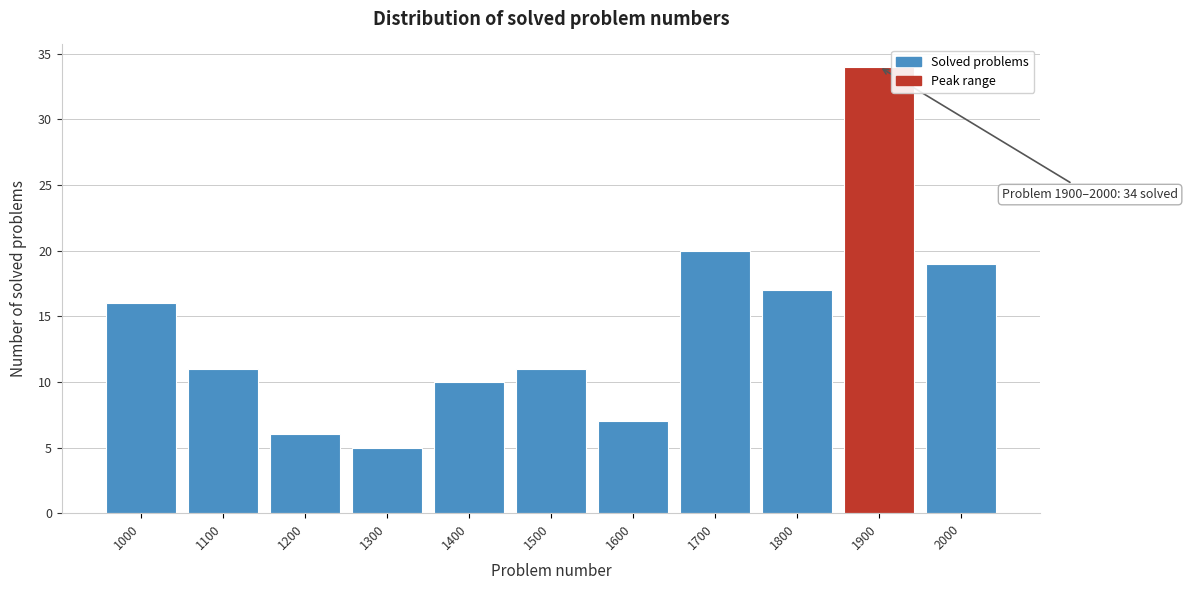

Reading left to right, transcribe all the data shown in this chart.

1000=16	1100=11	1200=6	1300=5	1400=10	1500=11	1600=7	1700=20	1800=17	1900=34	2000=19